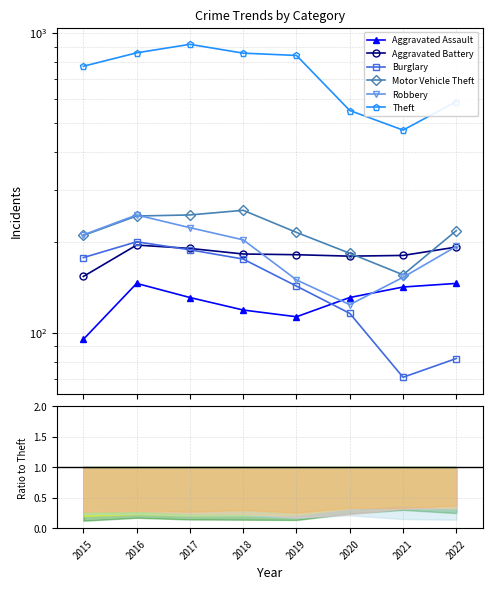

Which series has the largest total across all categories?

Theft